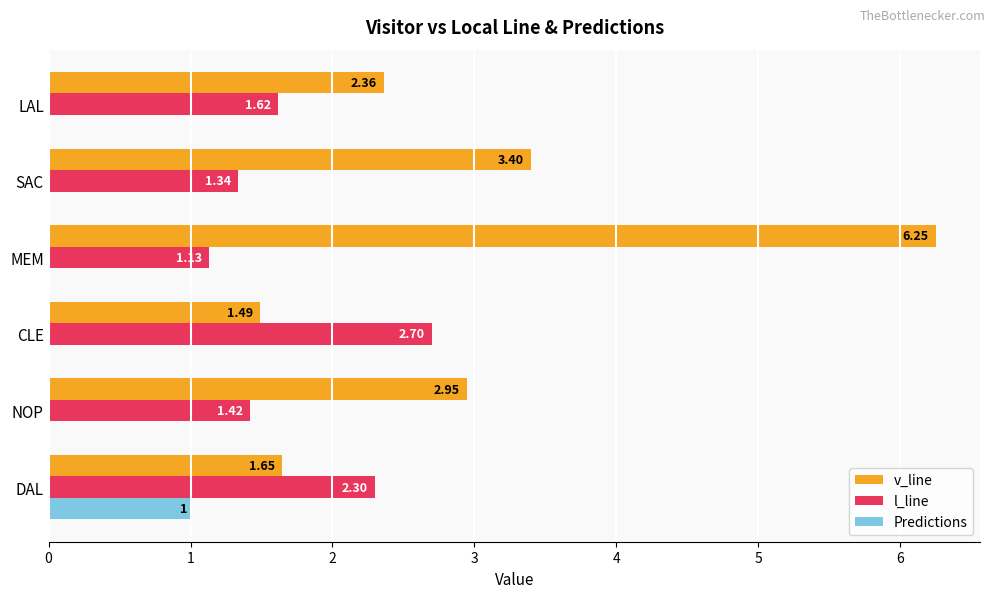

Which series changed the most between NOP and CLE?

v_line